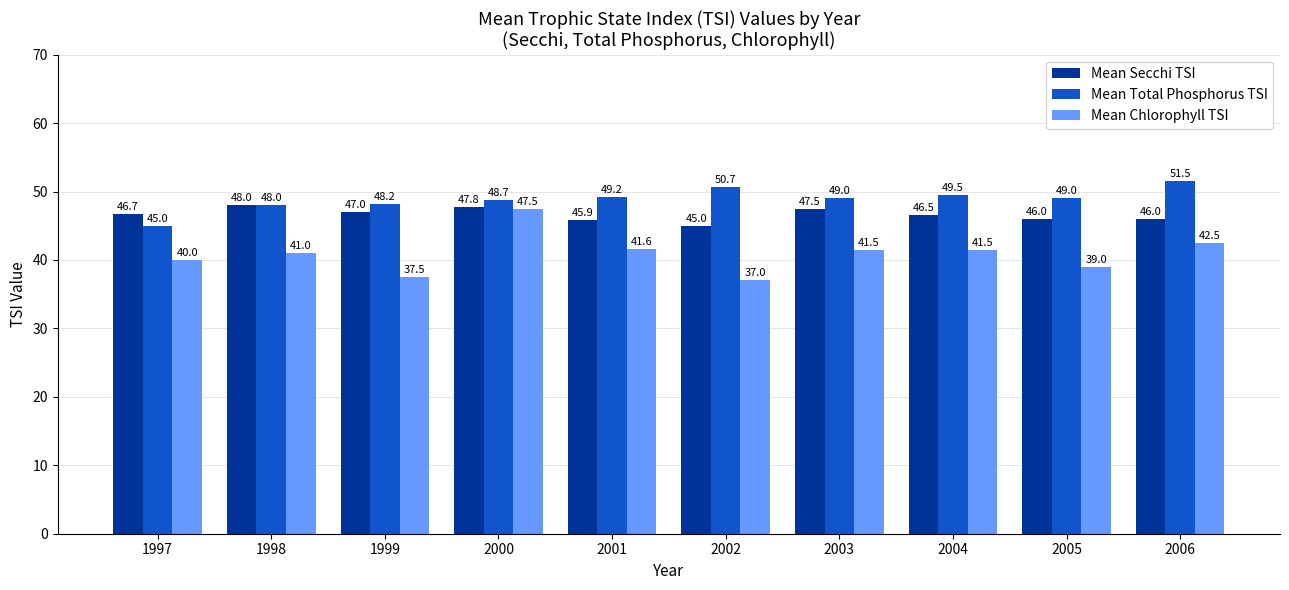

Which series has the largest total across all categories?

Mean Total Phosphorus TSI